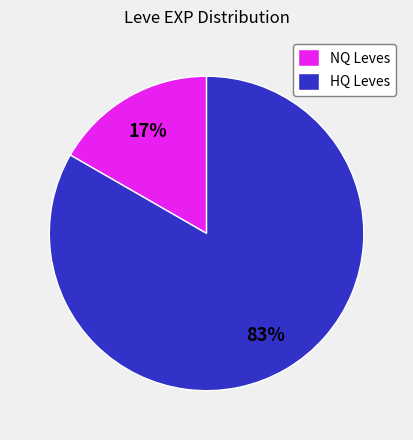

To the nearest percent, what percentage of the pie is HQ Leves?

83%